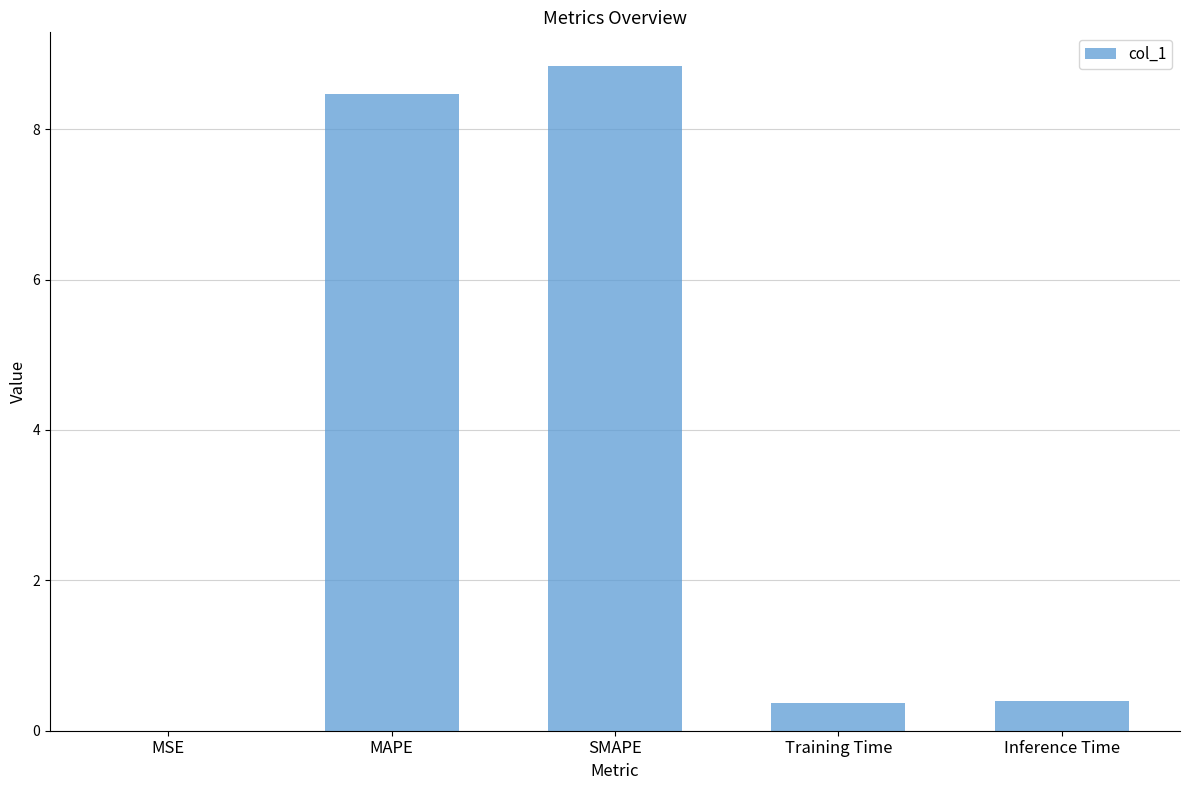

What is the sum of the values at Training Time and MSE?

0.4